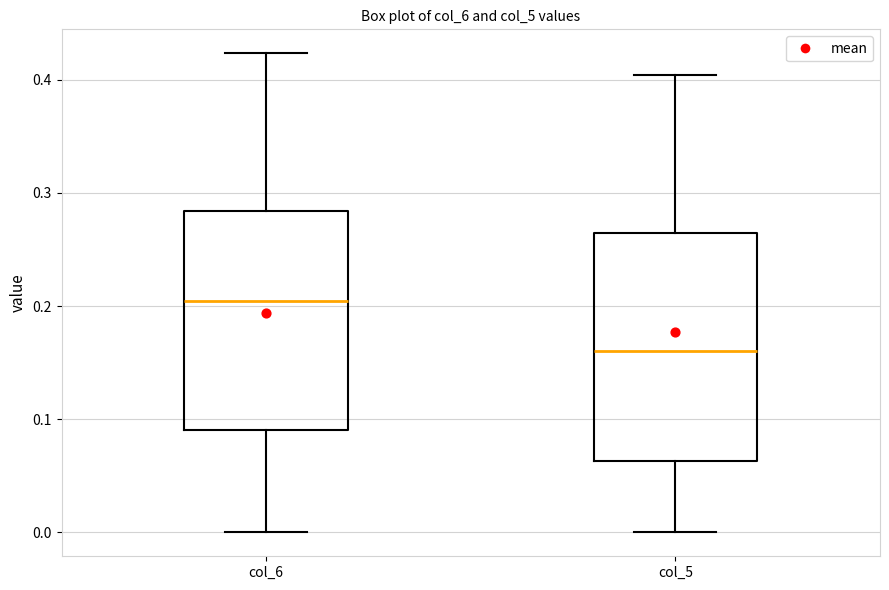

Which box's median line is the highest?

col_6